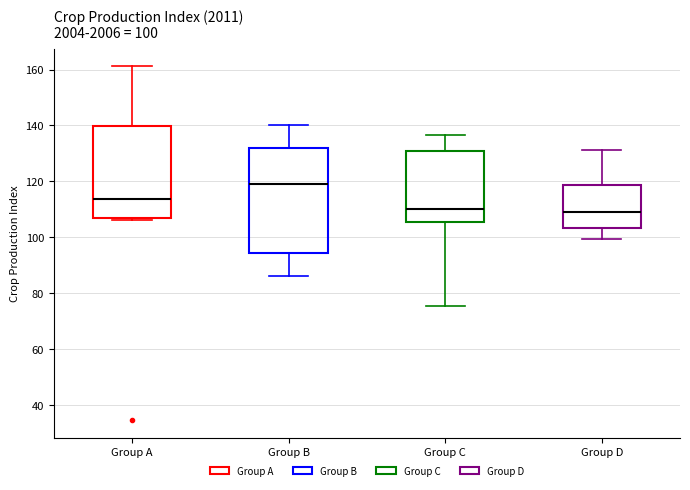

Comparing the boxes themselves (not the whiskers), which one is the tallest?

Group B